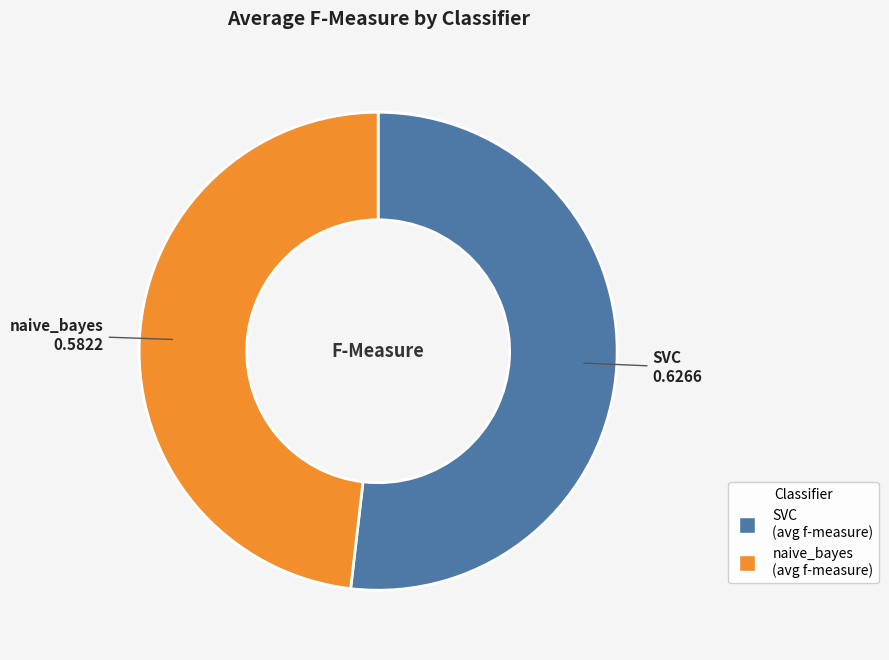

Combined, do naive_bayes and SVC account for over 50%?

Yes